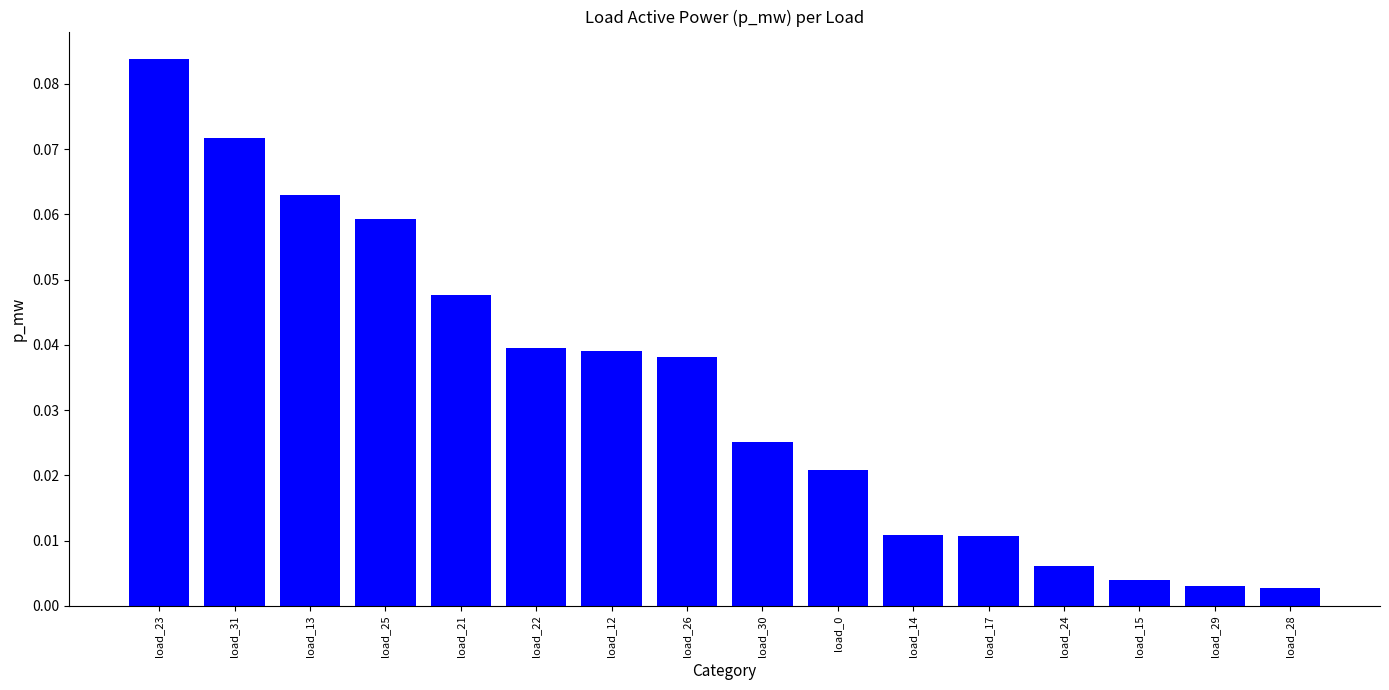

Between load_15 and load_23, which is larger?

load_23